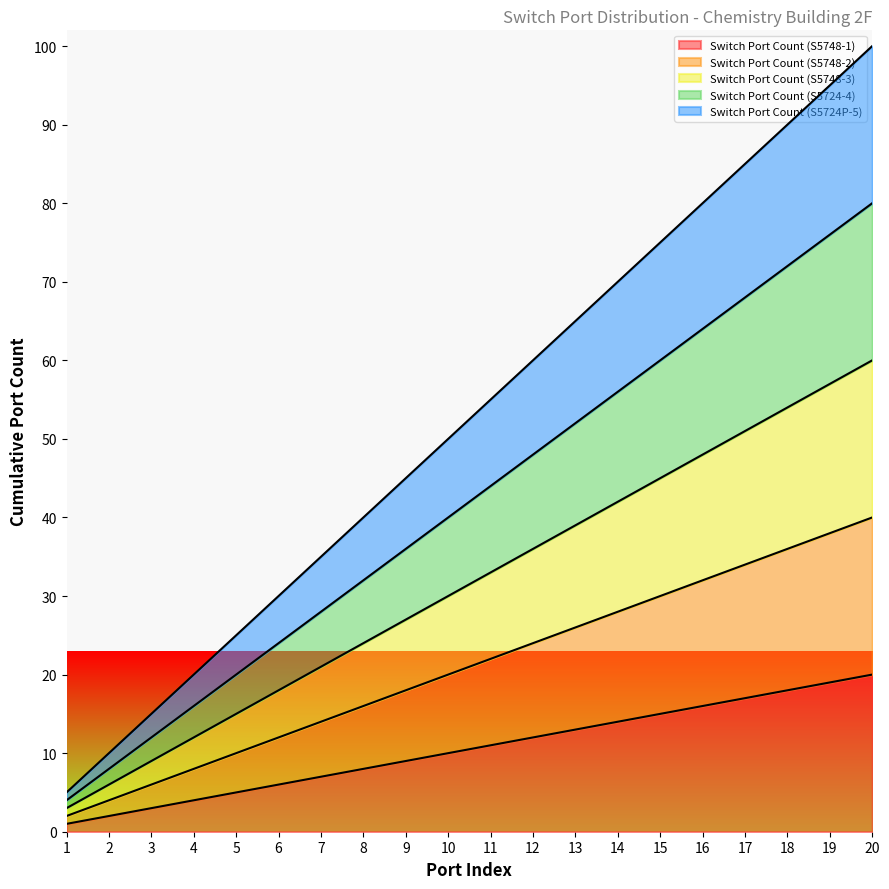

What is the value of the Switch Port Count (S5748-3) point at the 3rd from the left?

9